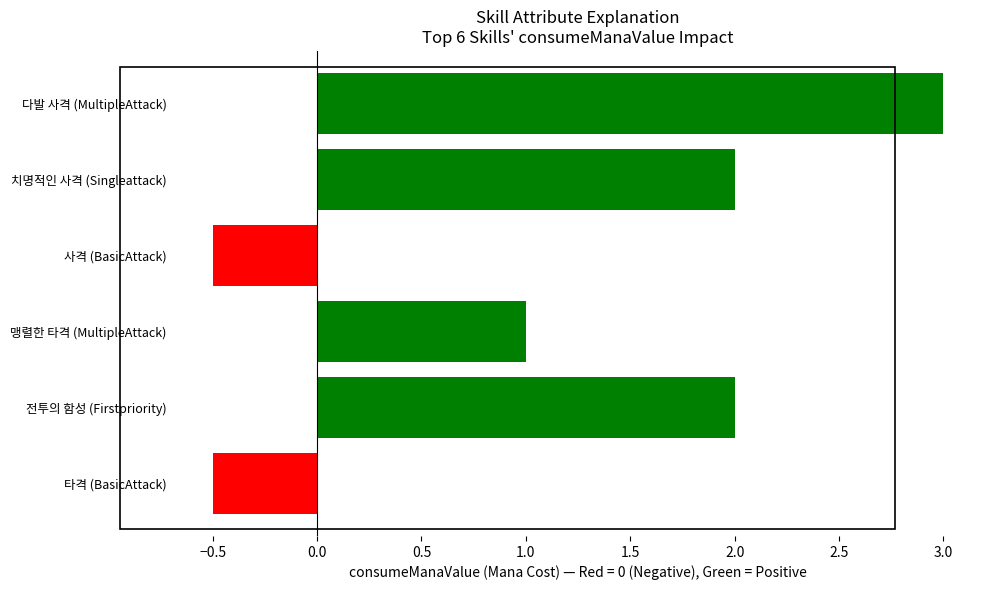

What is the smallest value displayed?

-0.5